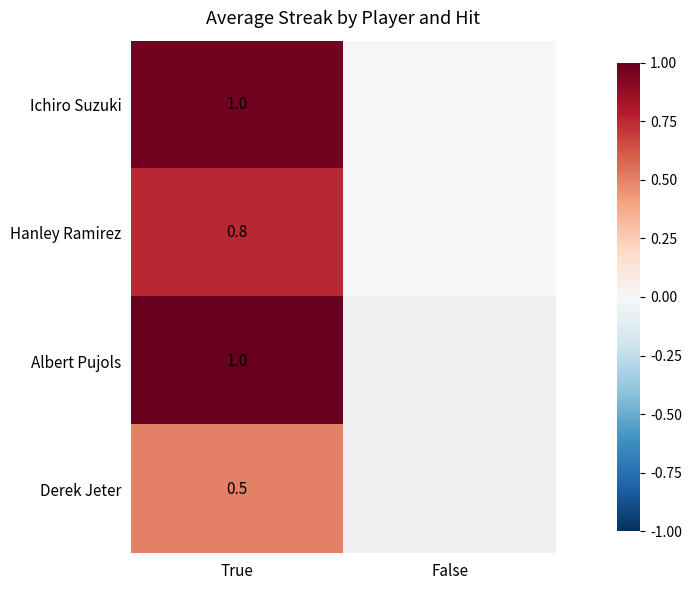

What is the average value of the Ichiro Suzuki series?

0.5